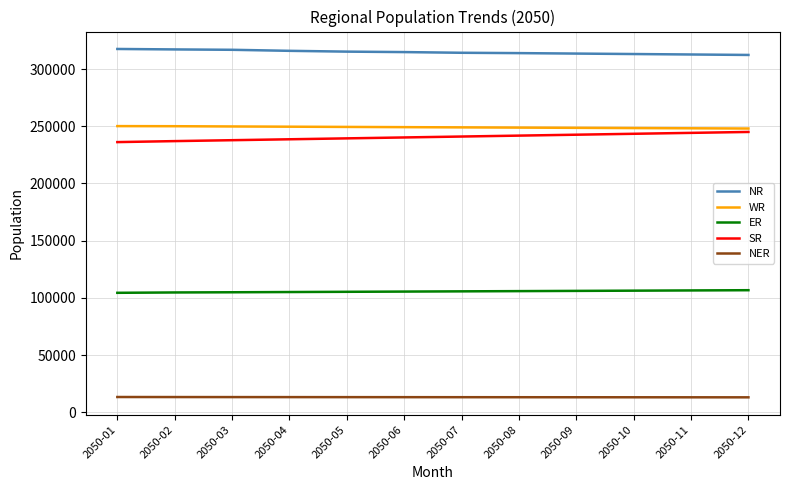

True or false: WR has a value of 250107.4 at 2050-01.

True